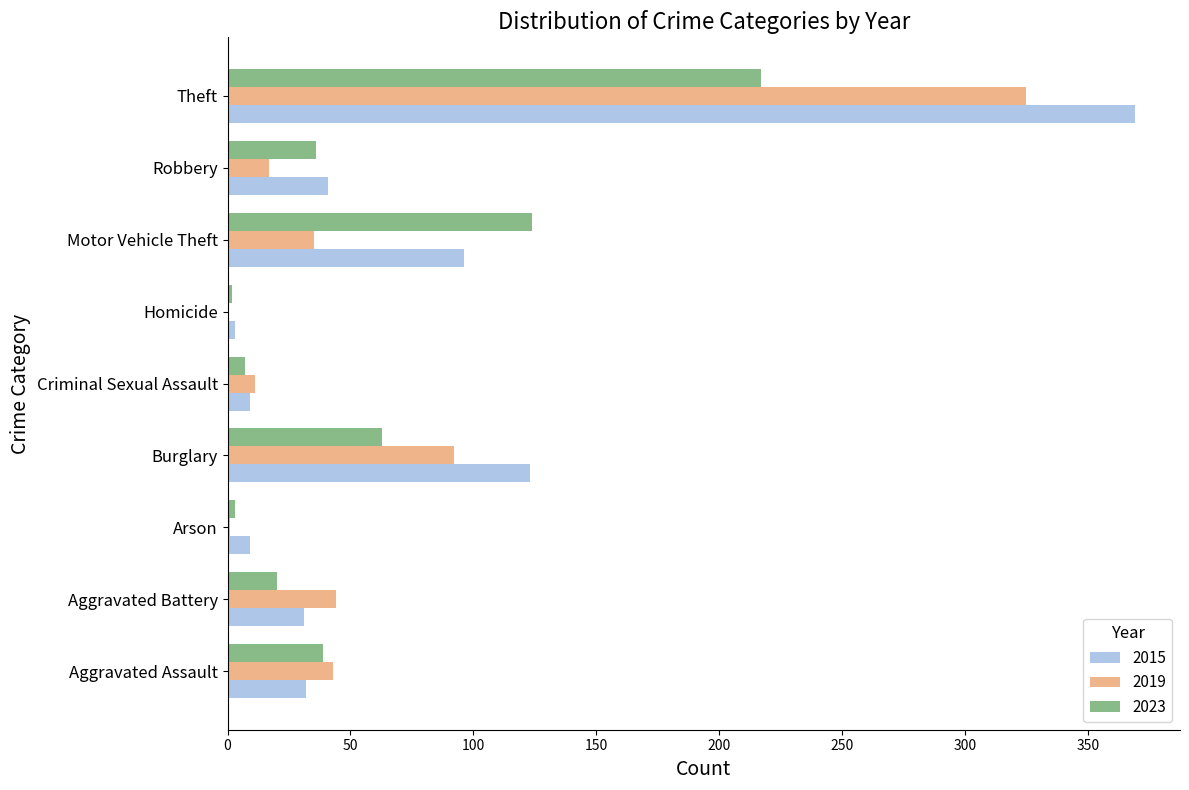

Which category has the highest value in the 2023 series?

Theft